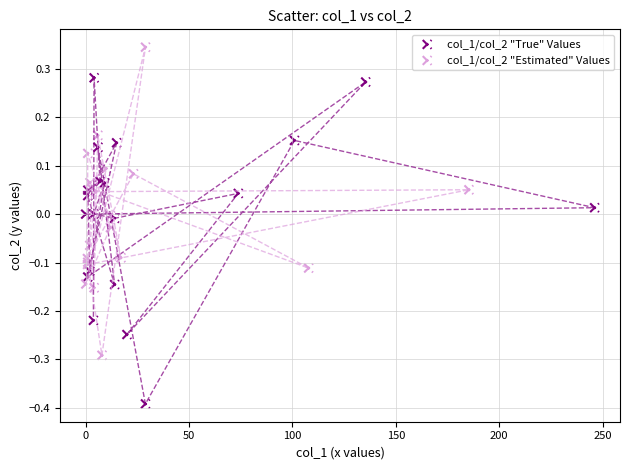

Which series has the widest spread of Y values?

col_1/col_2 "True" Values